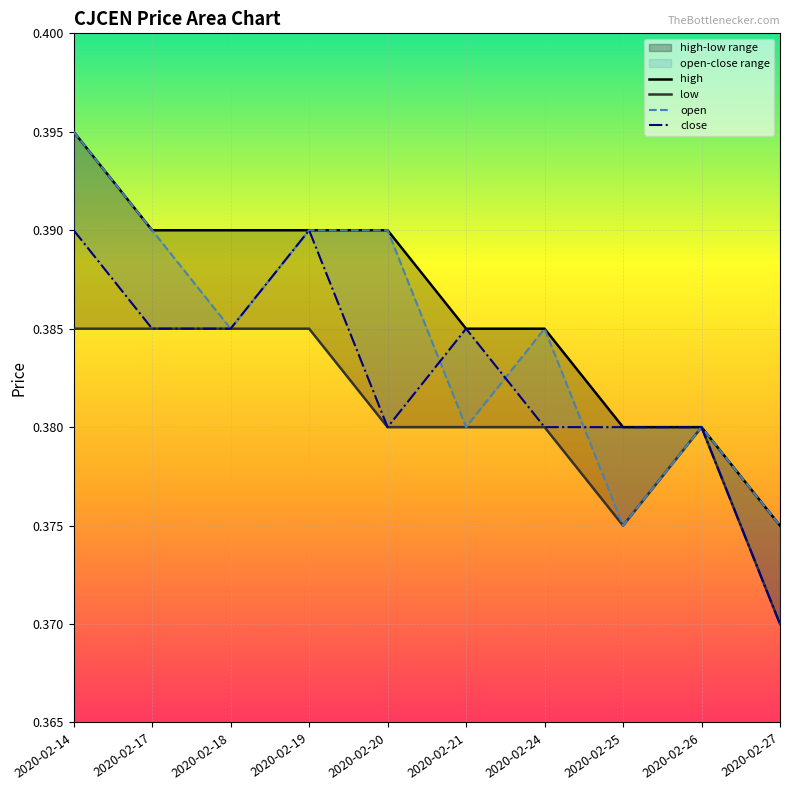

What are all the series names shown in the legend?

high, low, open, close